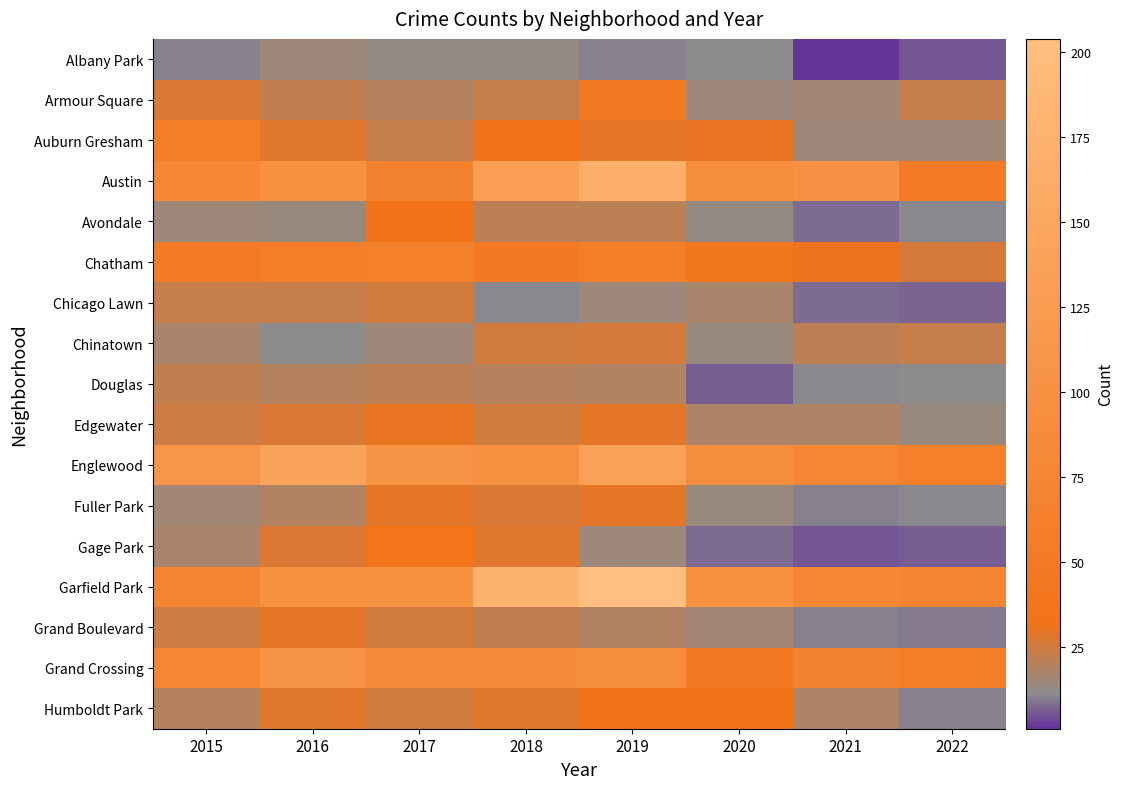

Reading left to right, list all the values displayed in this chart.

Albany Park: 2015=10	2016=15	2017=13	2018=13	2019=10	2020=12	2021=1	2022=5
Armour Square: 2015=27	2016=22	2017=20	2018=23	2019=47	2020=15	2021=16	2022=23
Auburn Gresham: 2015=56	2016=28	2017=23	2018=33	2019=29	2020=30	2021=15	2022=15
Austin: 2015=78	2016=99	2017=65	2018=130	2019=167	2020=92	2021=104	2022=51
Avondale: 2015=15	2016=14	2017=33	2018=21	2019=21	2020=13	2021=8	2022=11
Chatham: 2015=51	2016=57	2017=62	2018=48	2019=60	2020=40	2021=31	2022=26
Chicago Lawn: 2015=23	2016=23	2017=25	2018=11	2019=15	2020=17	2021=8	2022=7
Chinatown: 2015=17	2016=12	2017=15	2018=25	2019=26	2020=14	2021=21	2022=23
Douglas: 2015=22	2016=20	2017=21	2018=20	2019=19	2020=6	2021=11	2022=12
Edgewater: 2015=24	2016=27	2017=30	2018=25	2019=29	2020=18	2021=18	2022=14
Englewood: 2015=111	2016=142	2017=107	2018=98	2019=138	2020=92	2021=76	2022=63
Fuller Park: 2015=16	2016=19	2017=29	2018=27	2019=29	2020=14	2021=10	2022=11
Gage Park: 2015=17	2016=27	2017=35	2018=28	2019=15	2020=8	2021=5	2022=6
Garfield Park: 2015=73	2016=103	2017=101	2018=178	2019=204	2020=100	2021=79	2022=73
Grand Boulevard: 2015=24	2016=29	2017=25	2018=22	2019=19	2020=16	2021=10	2022=9
Grand Crossing: 2015=77	2016=106	2017=82	2018=88	2019=91	2020=47	2021=66	2022=58
Humboldt Park: 2015=20	2016=28	2017=25	2018=28	2019=34	2020=32	2021=18	2022=10